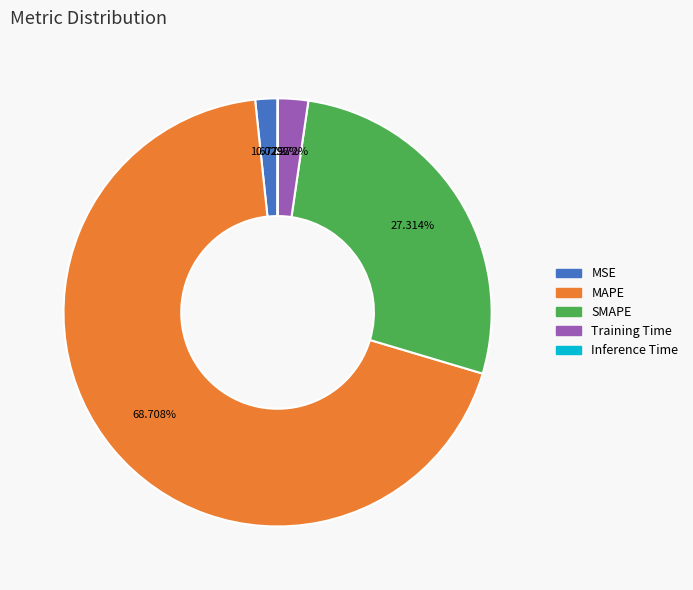

The SMAPE slice represents 42% of the pie. True or false?

False